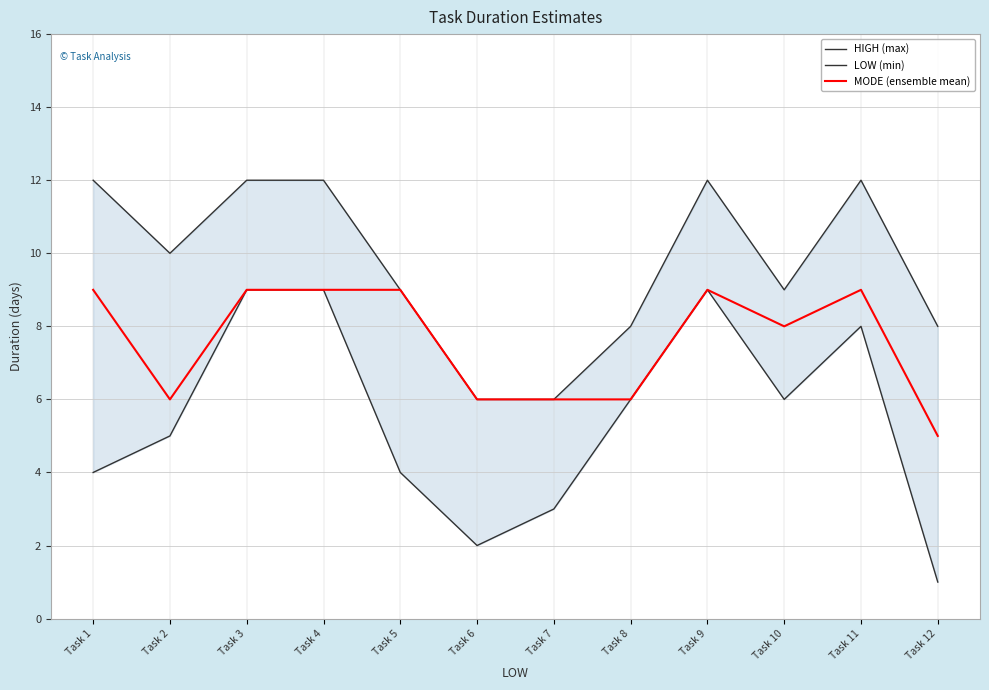

List the series in order of their peak value, highest first.

HIGH (max), LOW (min), MODE (ensemble mean)